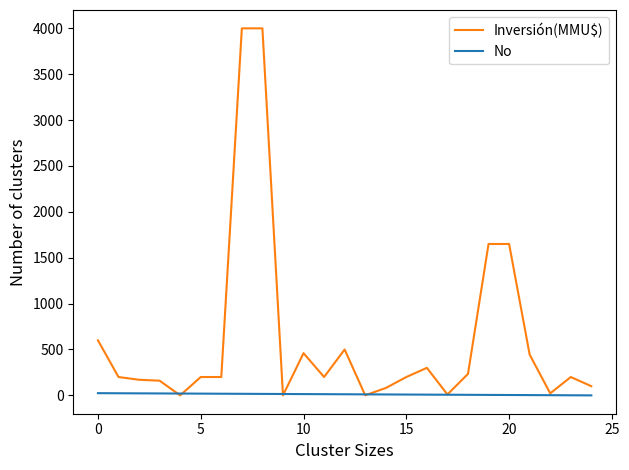

What is the maximum value shown in the chart?

4000